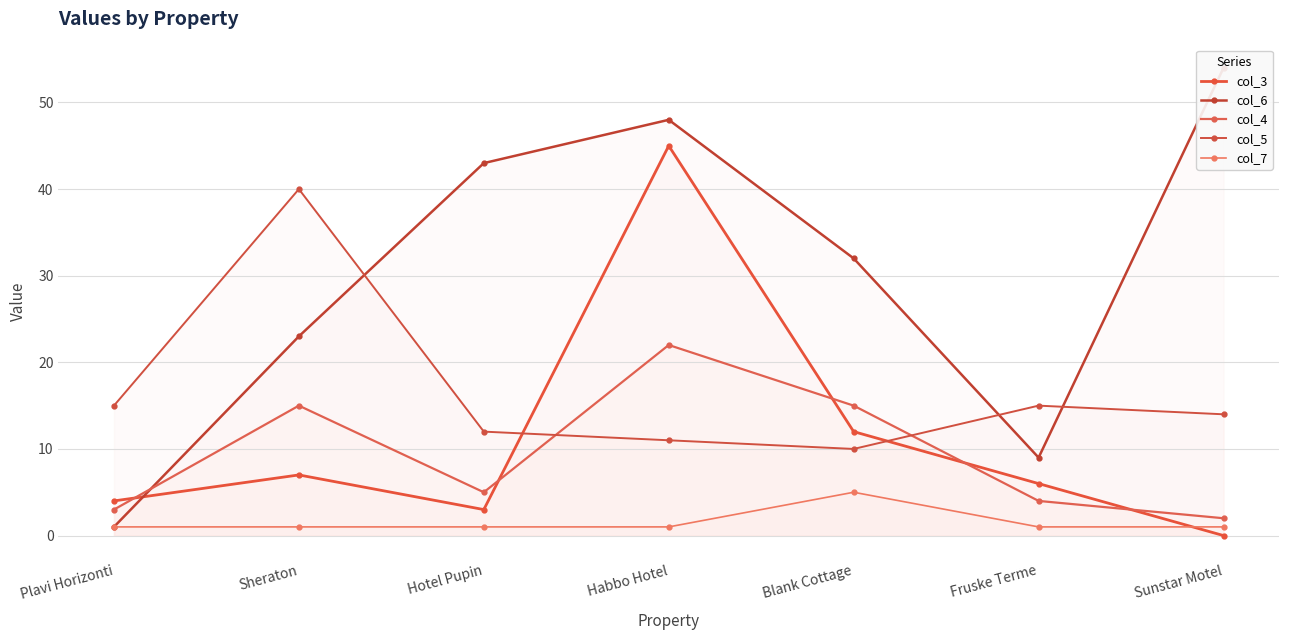

At Plavi Horizonti, list the series in order from largest to smallest.

col_5, col_3, col_4, col_6, col_7